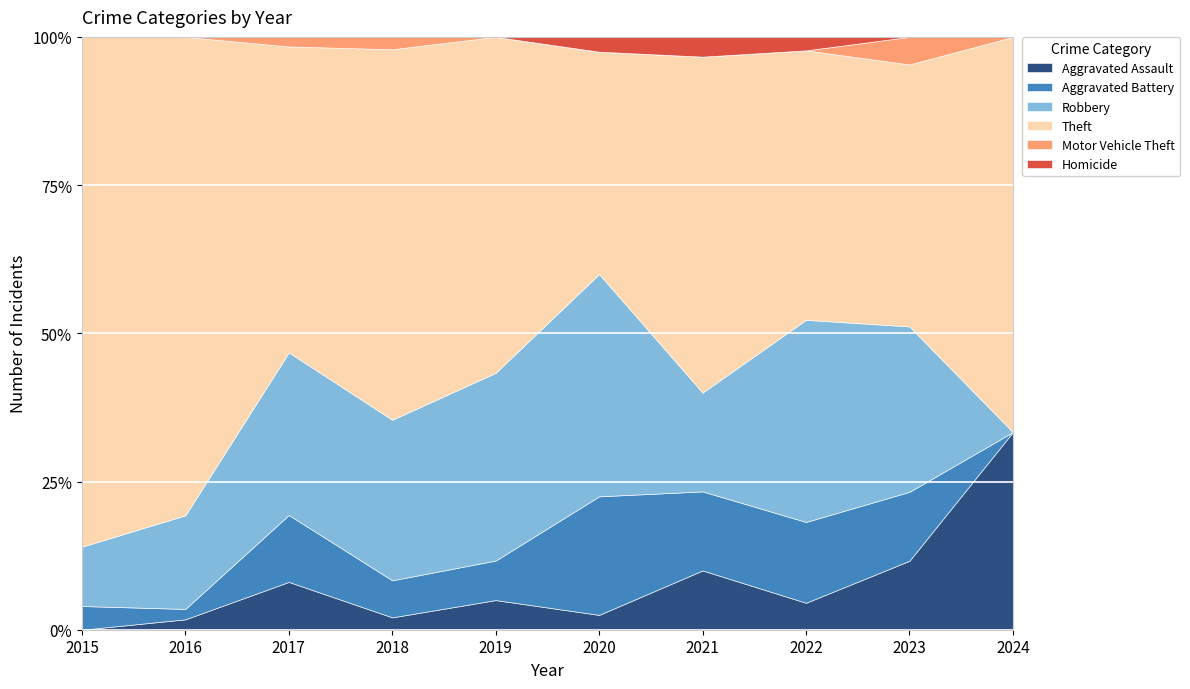

What is the total value across all series at 2015?

100.0